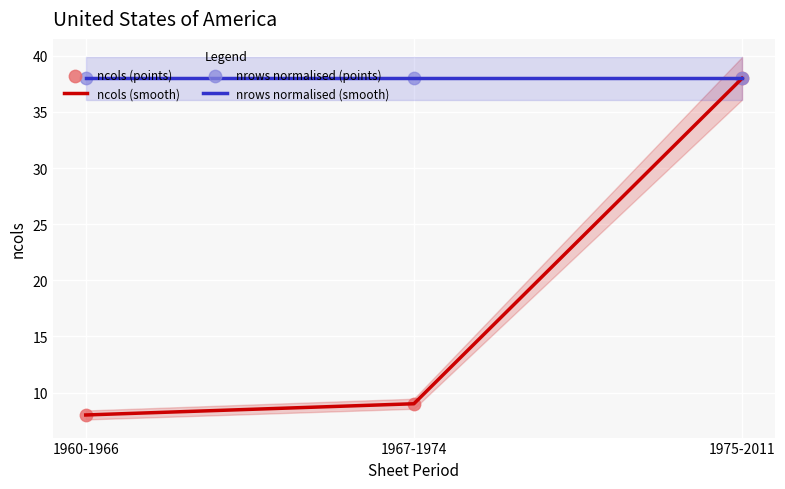

Which series reaches the maximum Y coordinate?

ncols (smooth)